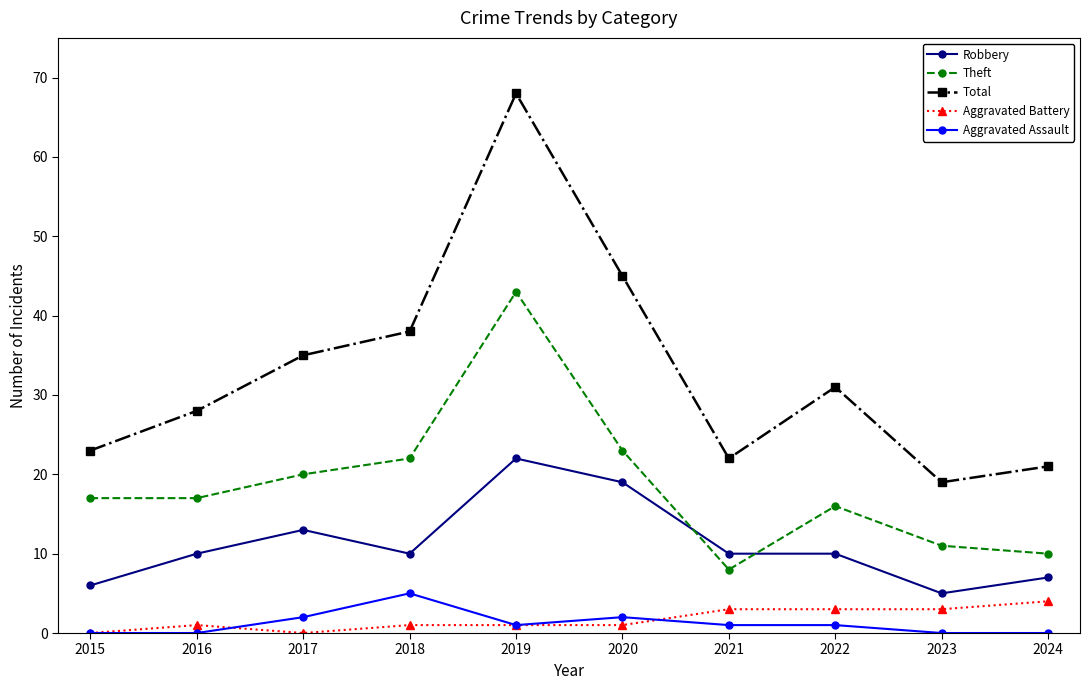

At which label is Total closest to 43?

2020